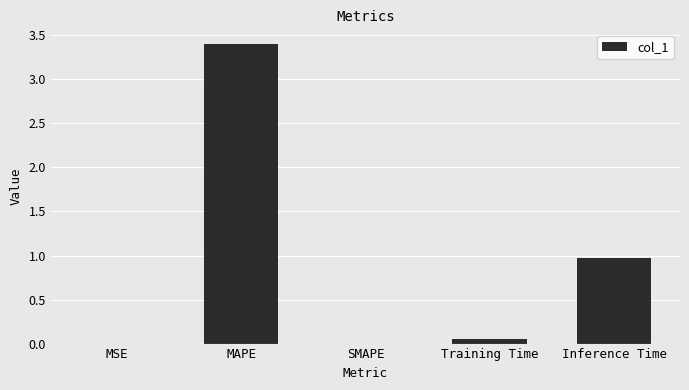

What is the sum of all values?

4.4